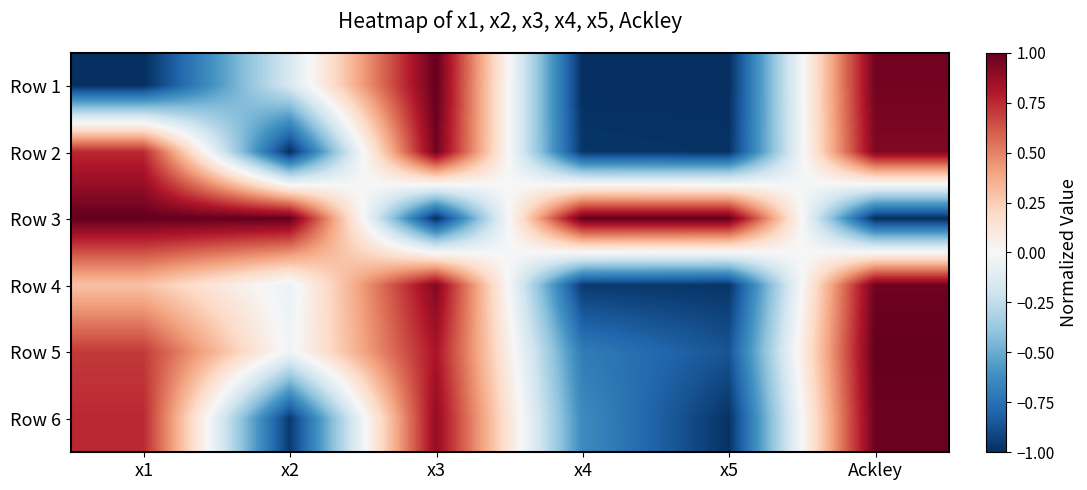

At x4, list the series in order from smallest to largest.

Row 1, Row 2, Row 4, Row 5, Row 6, Row 3